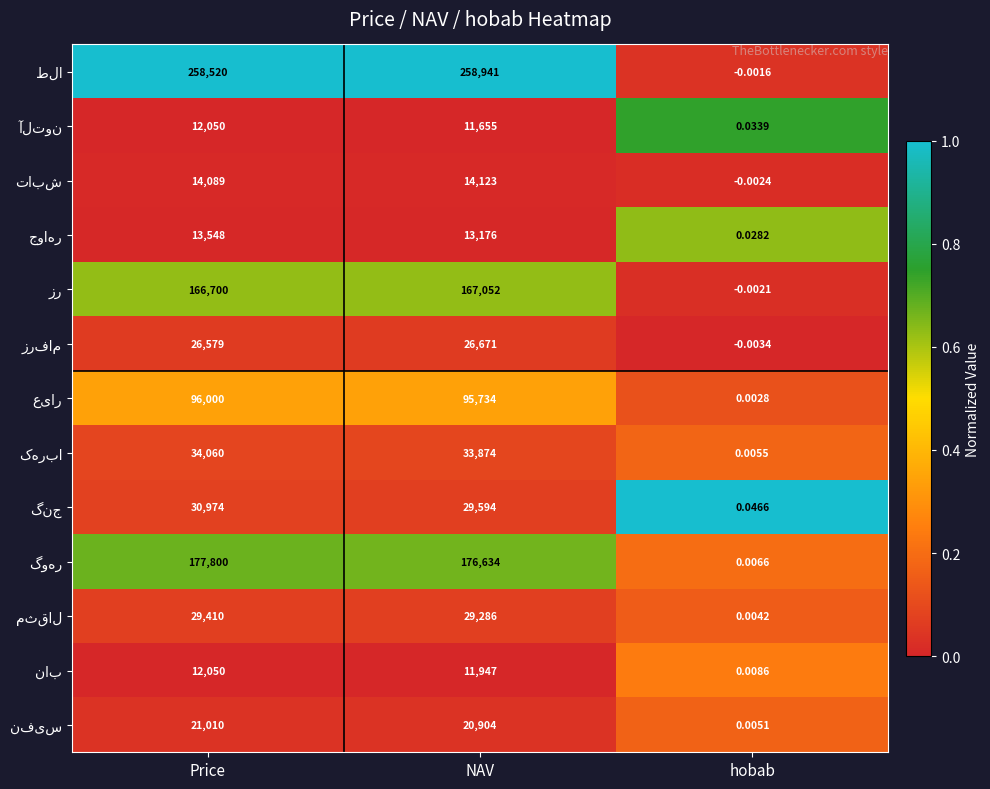

Which label corresponds to the largest value in the chart?

NAV